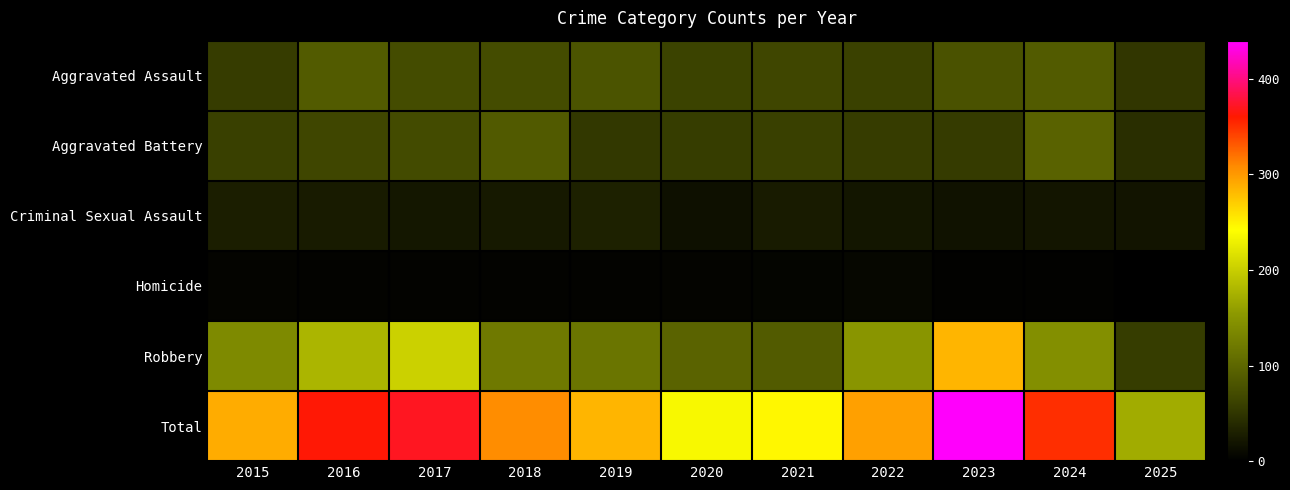

At how many categories does at least one series exceed 229?

10